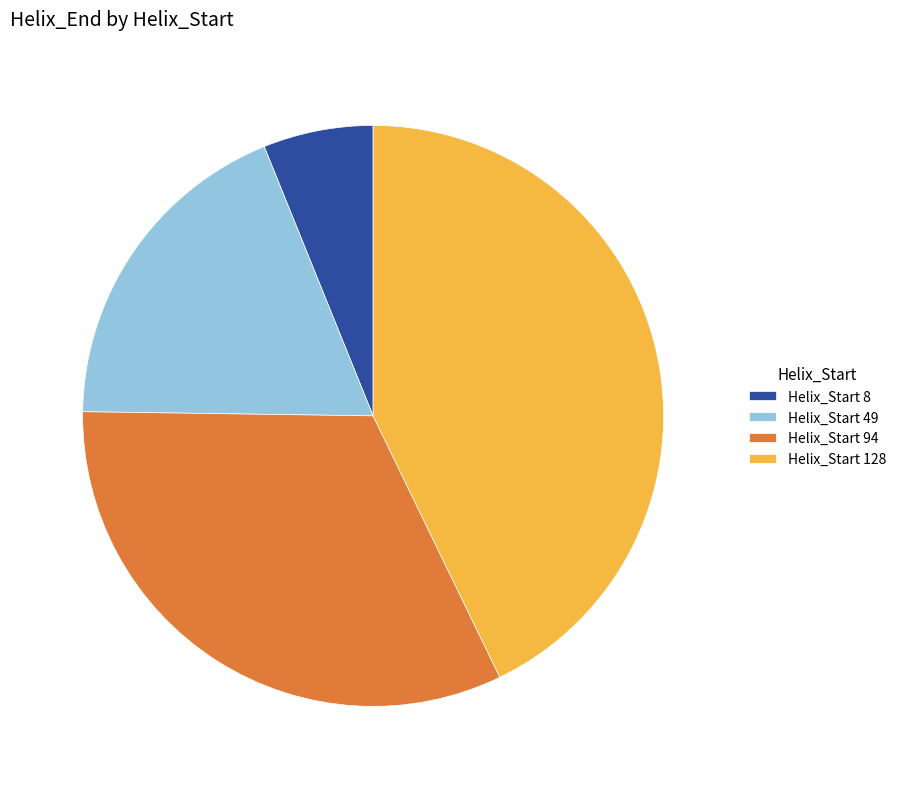

Which slice is the smallest?

Helix_Start 8